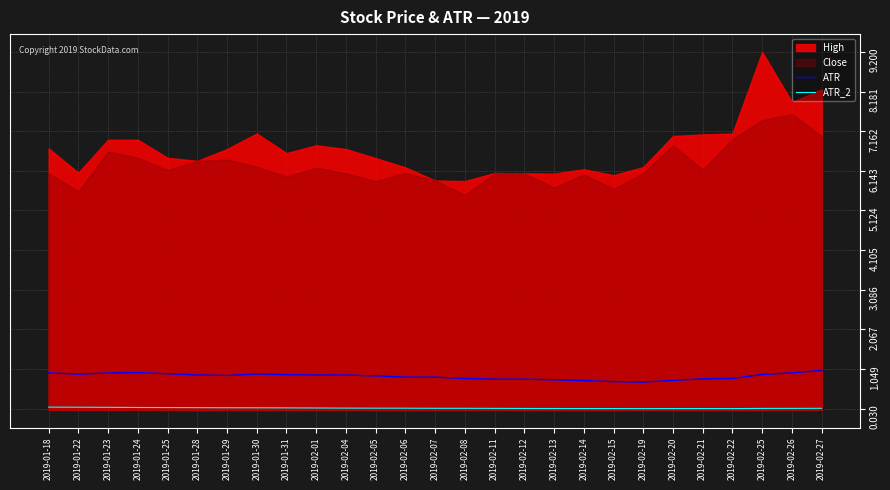

The ATR series shows 1.5 at 2019-02-07. True or false?

False